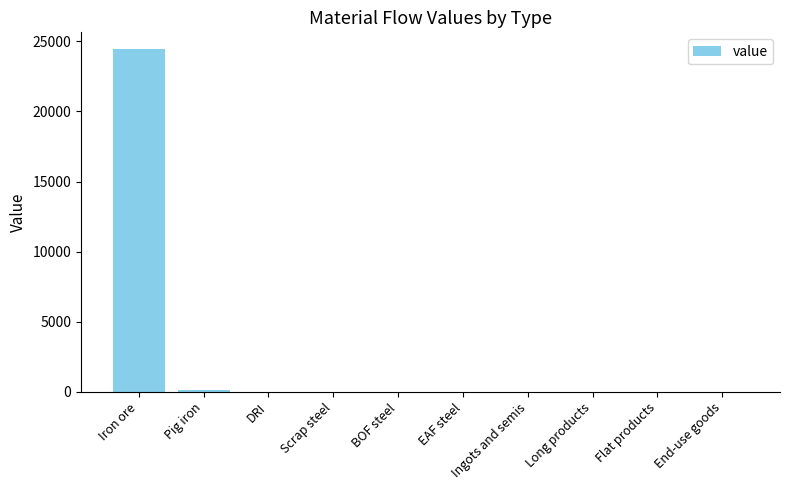

At which category does the chart reach its peak across all series?

Iron ore